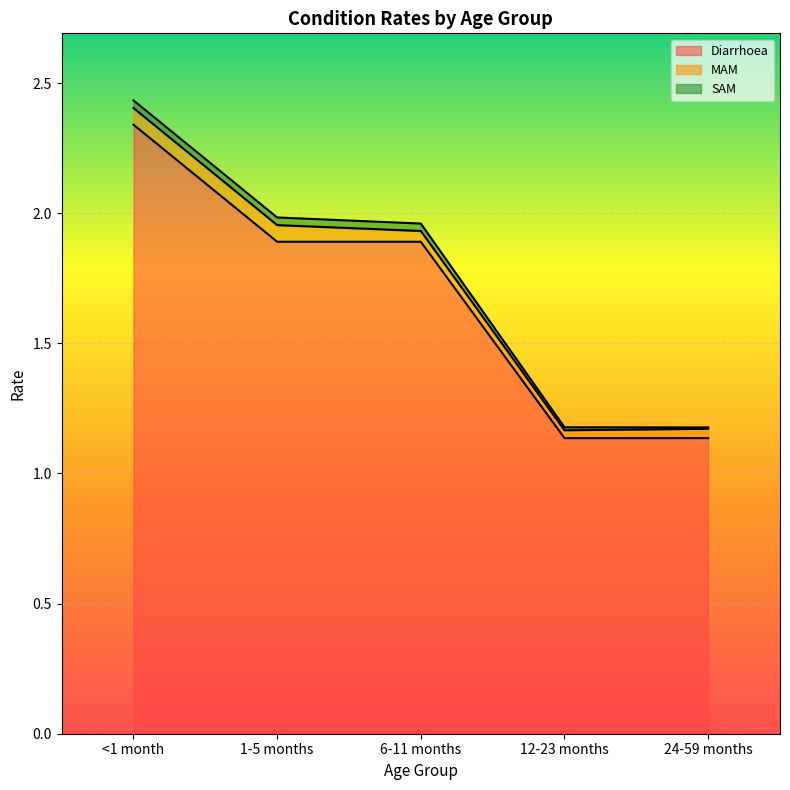

Rank the series by their maximum value, from lowest to highest.

SAM, MAM, Diarrhoea